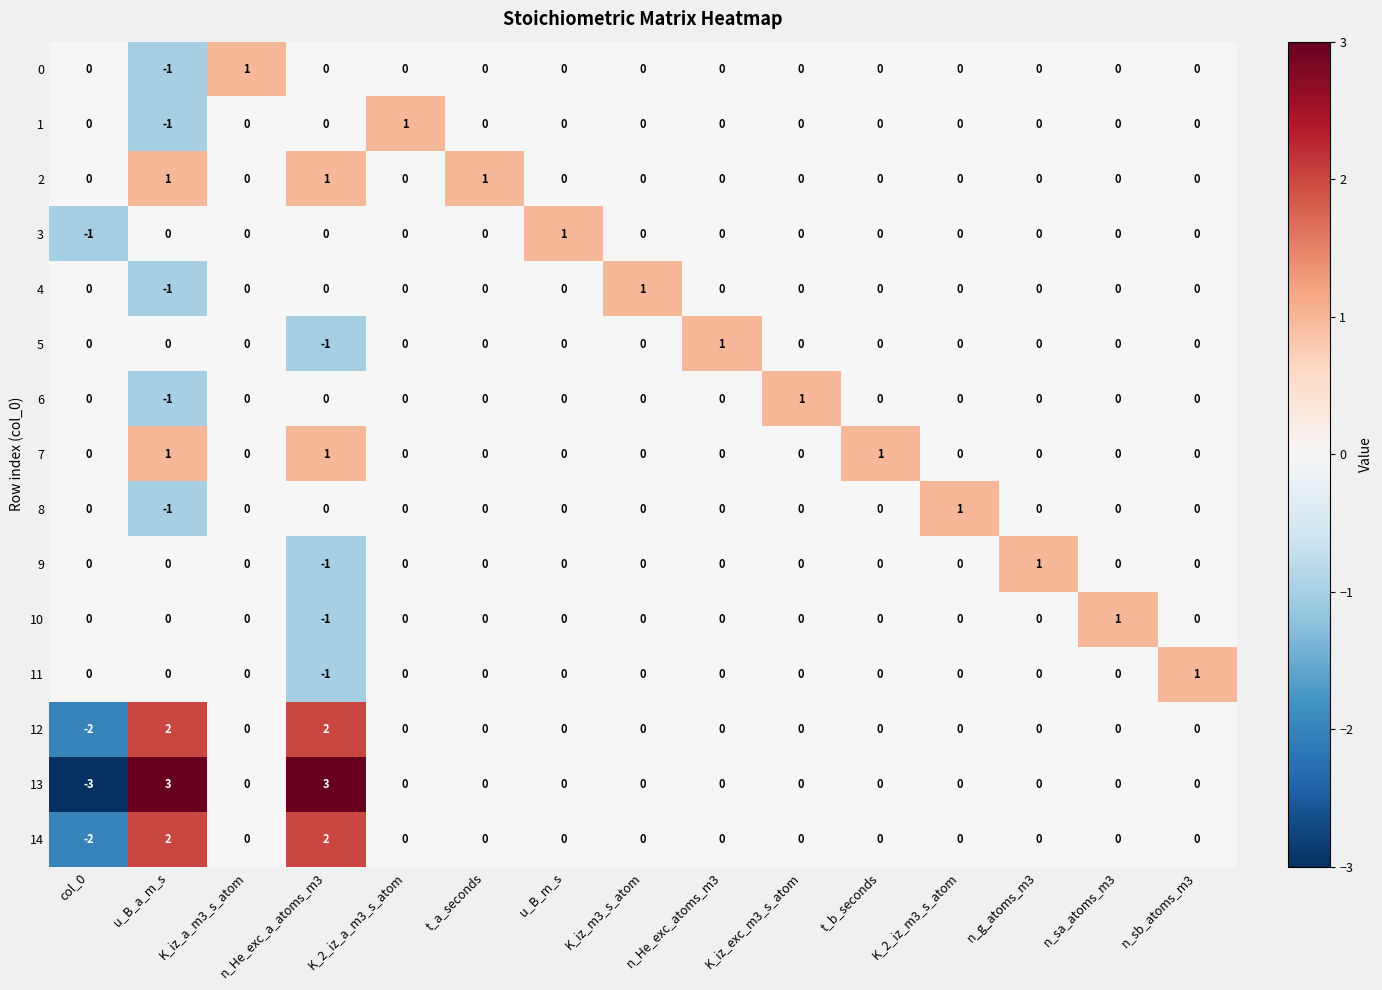

What is the spread (max minus min) of values at K_2_iz_m3_s_atom?

1